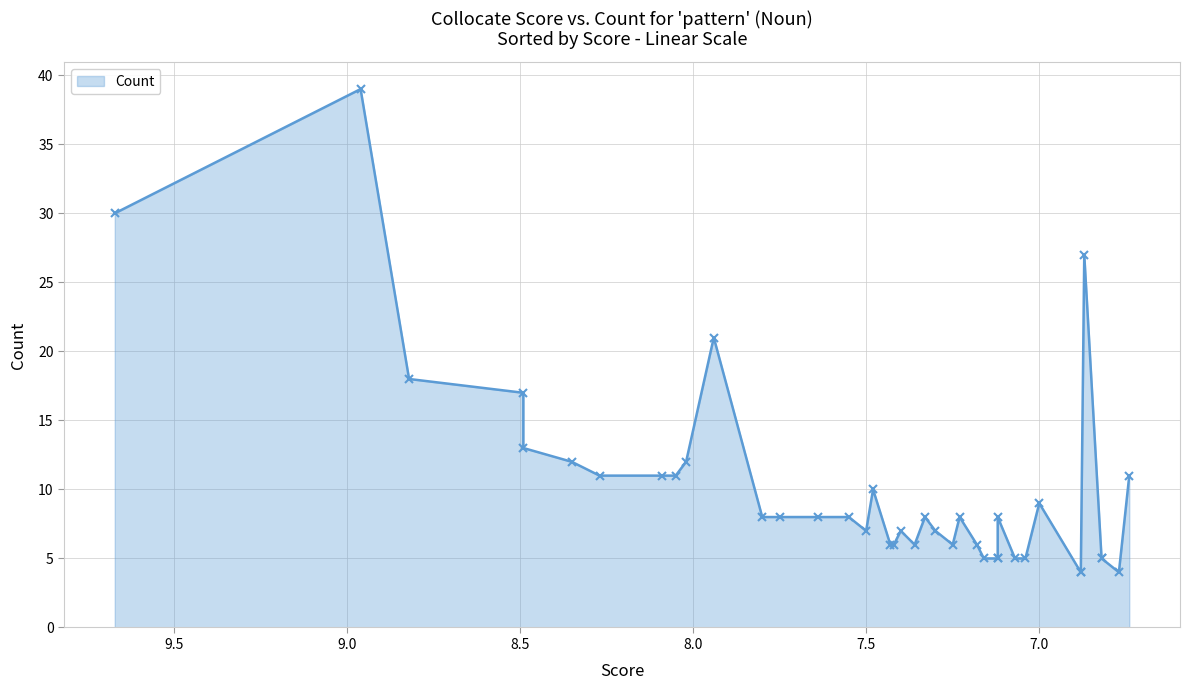

What is the label of the 5th point from the right?

6.87